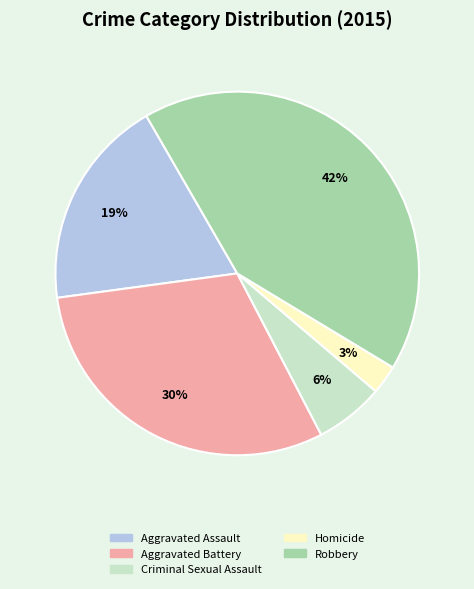

To the nearest percent, what is the difference between the largest and smallest slice percentages?

39%